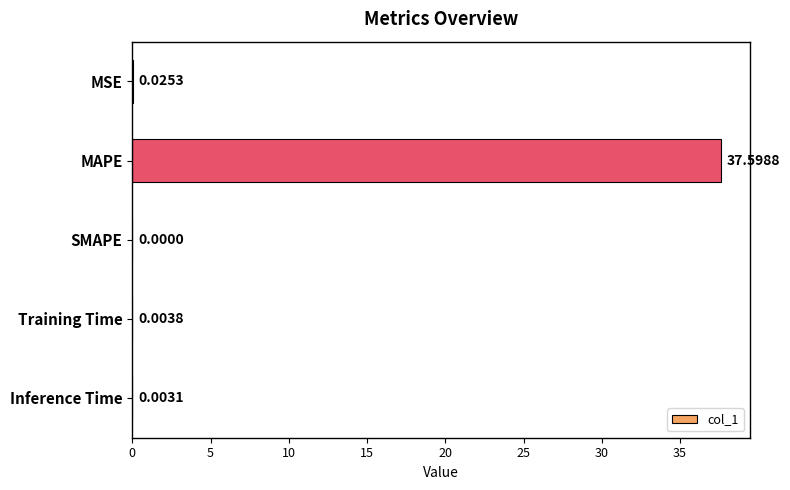

At which category does the chart reach its peak across all series?

MAPE